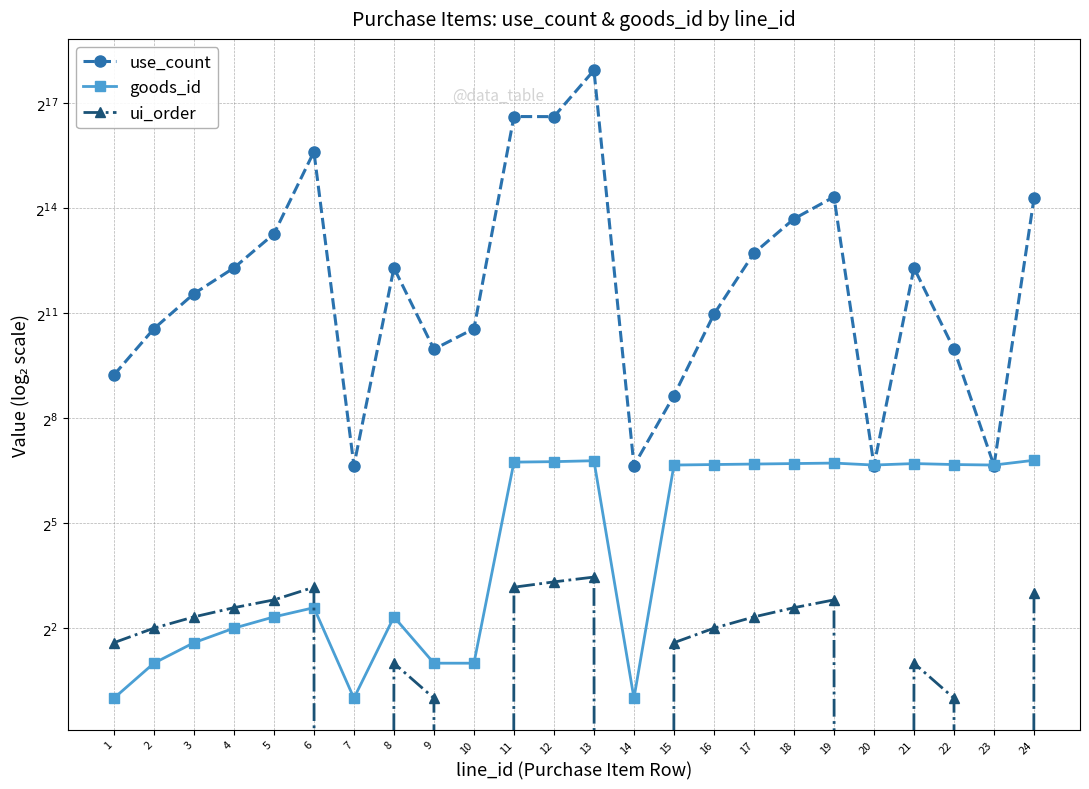

How many interior local peaks does the use_count series have?

6